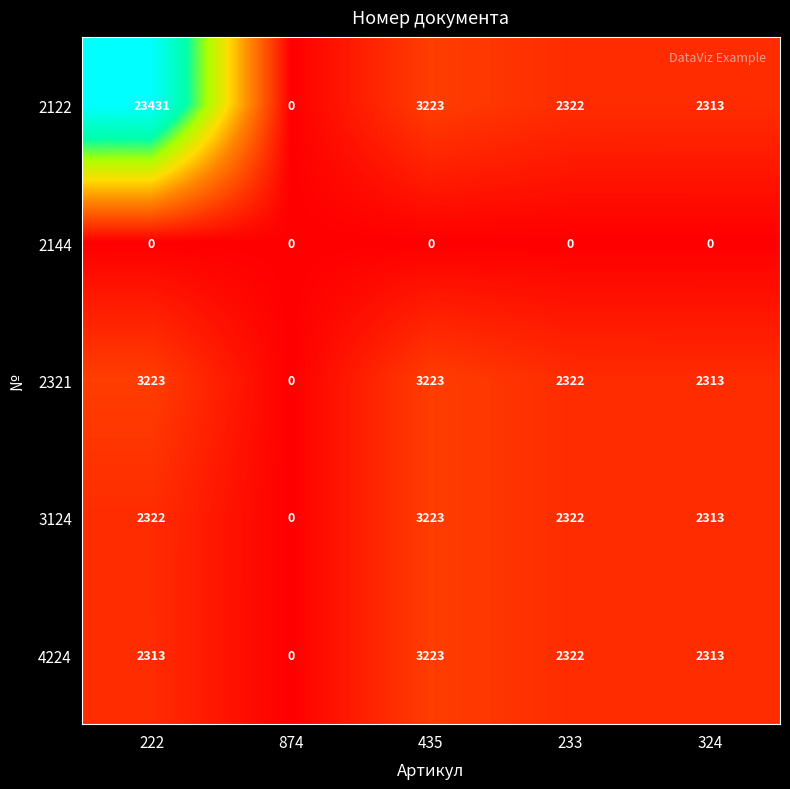

Count the number of categories in the chart.

5